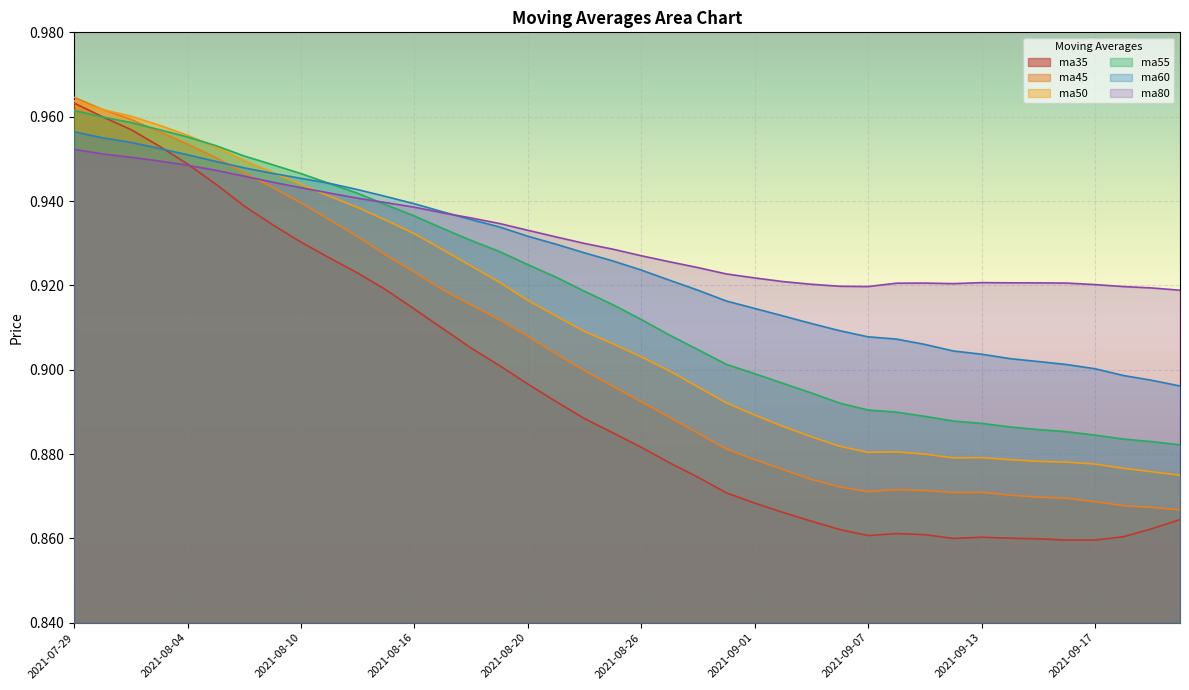

At which label does ma45 reach its minimum?

2021-09-24